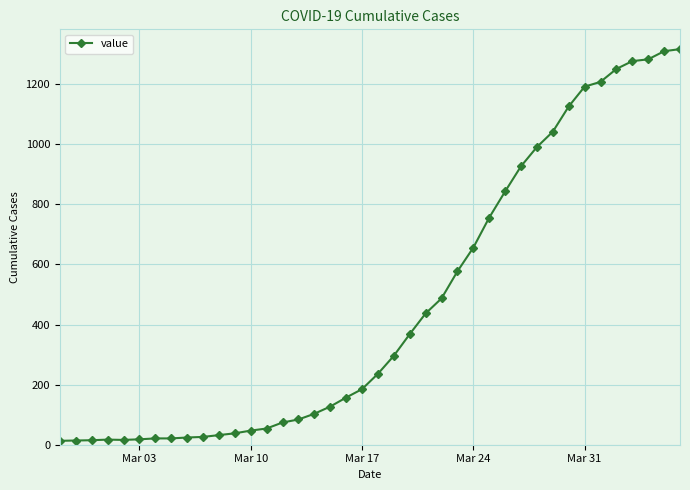

What is the sum of all values?

18666